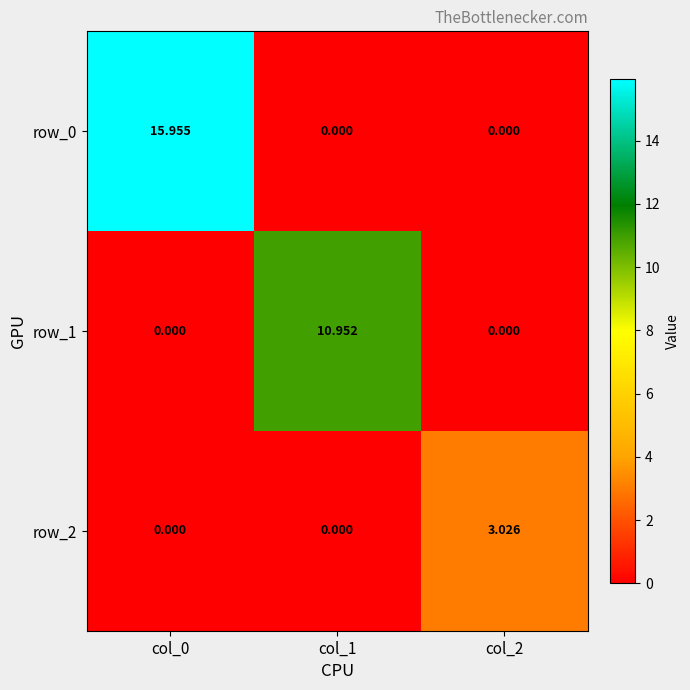

What is the sum of all row_0 values?

16.0